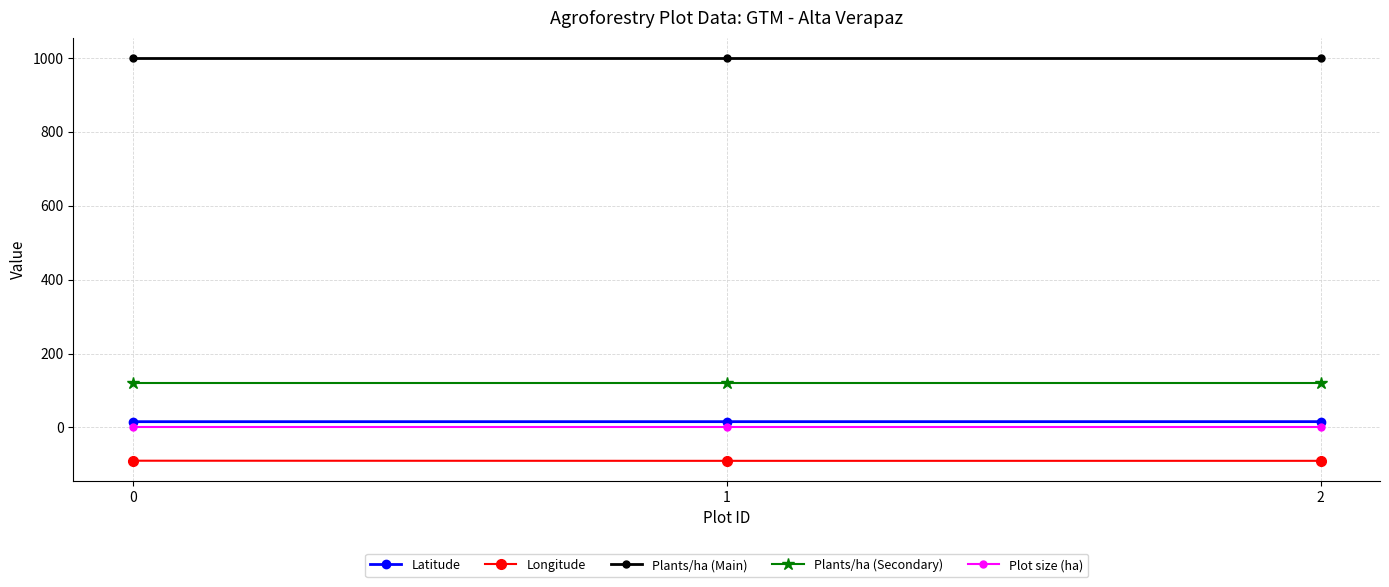

What is the greatest value displayed?

1000.0